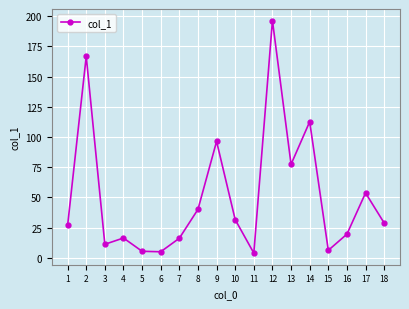

Is it true that the value at 5 is 5.4?

True